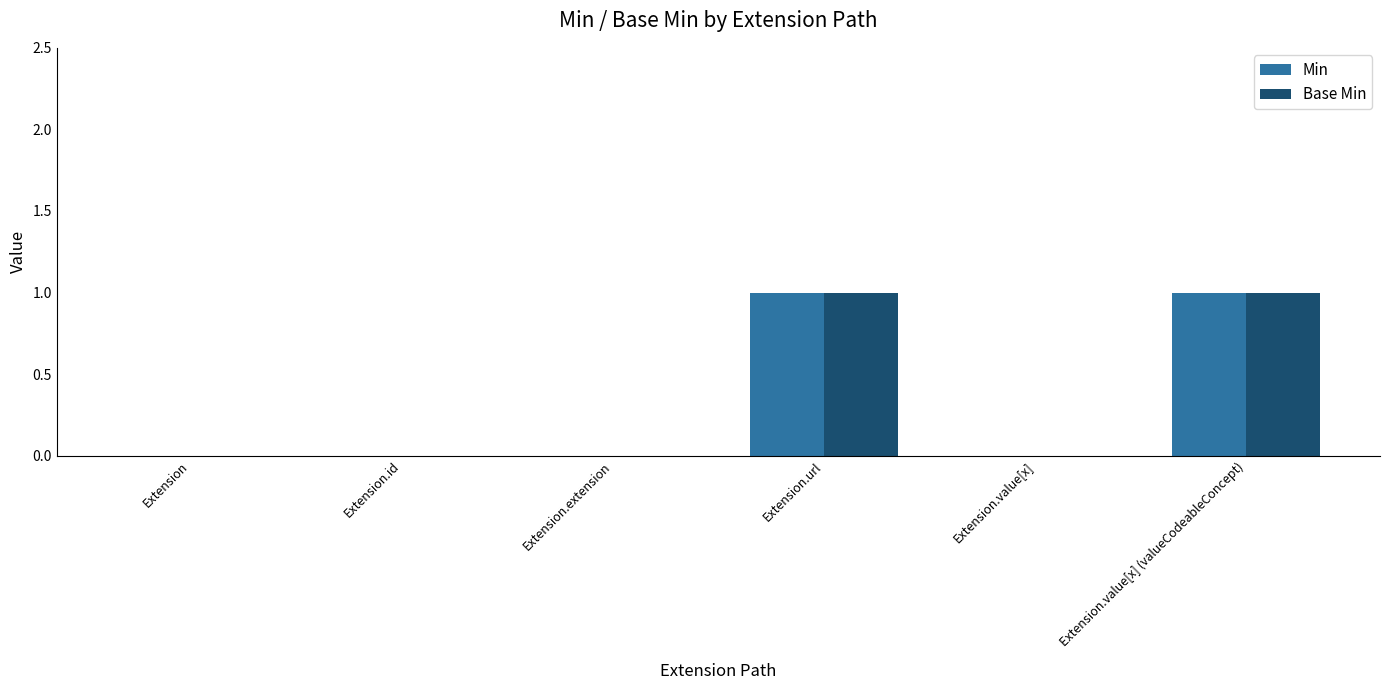

How many series are shown in this chart?

2